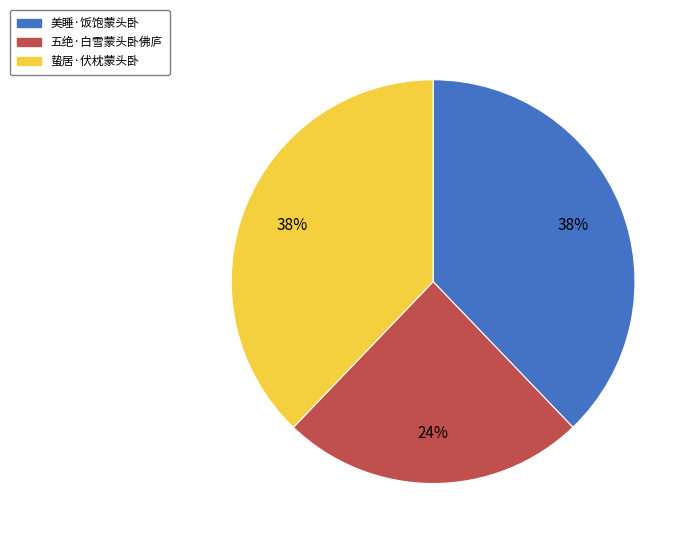

What percentage is the 五绝·白雪蒙头卧佛庐 slice, to the nearest percent?

24%